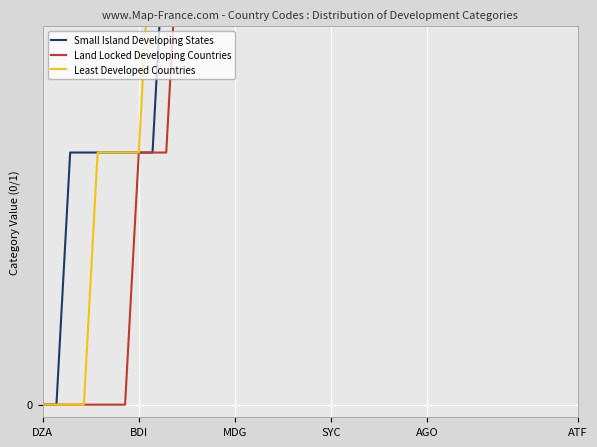

True or false: Land Locked Developing Countries and Least Developed Countries intersect in this chart.

False